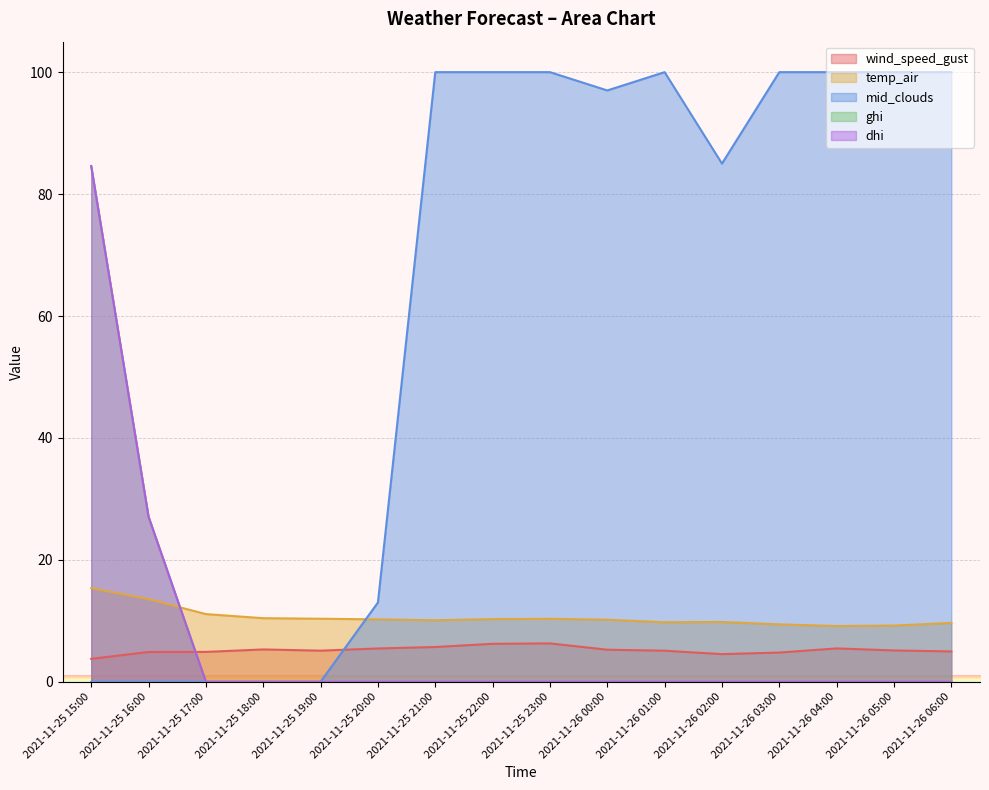

The value of mid_clouds at 2021-11-25 15:00 is -36.7. True or false?

False